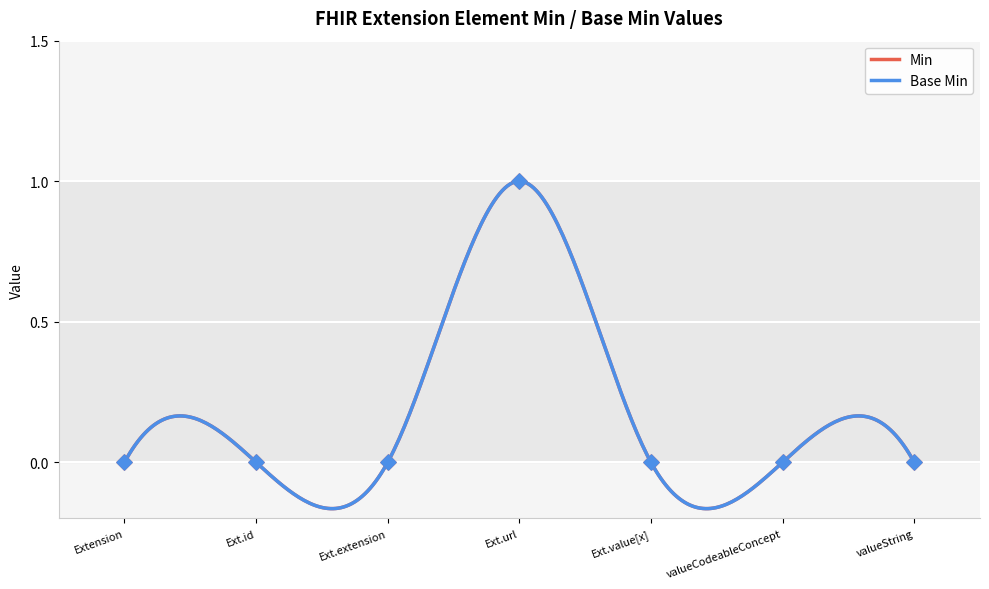

What are all the series names shown in the legend?

Min, Base Min